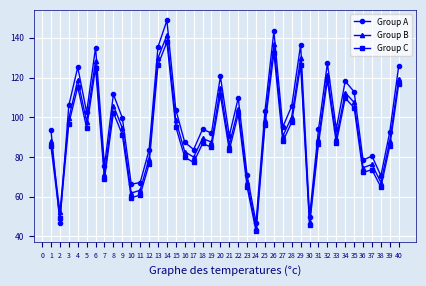

What is the difference between the highest and lowest values at 4?

9.9